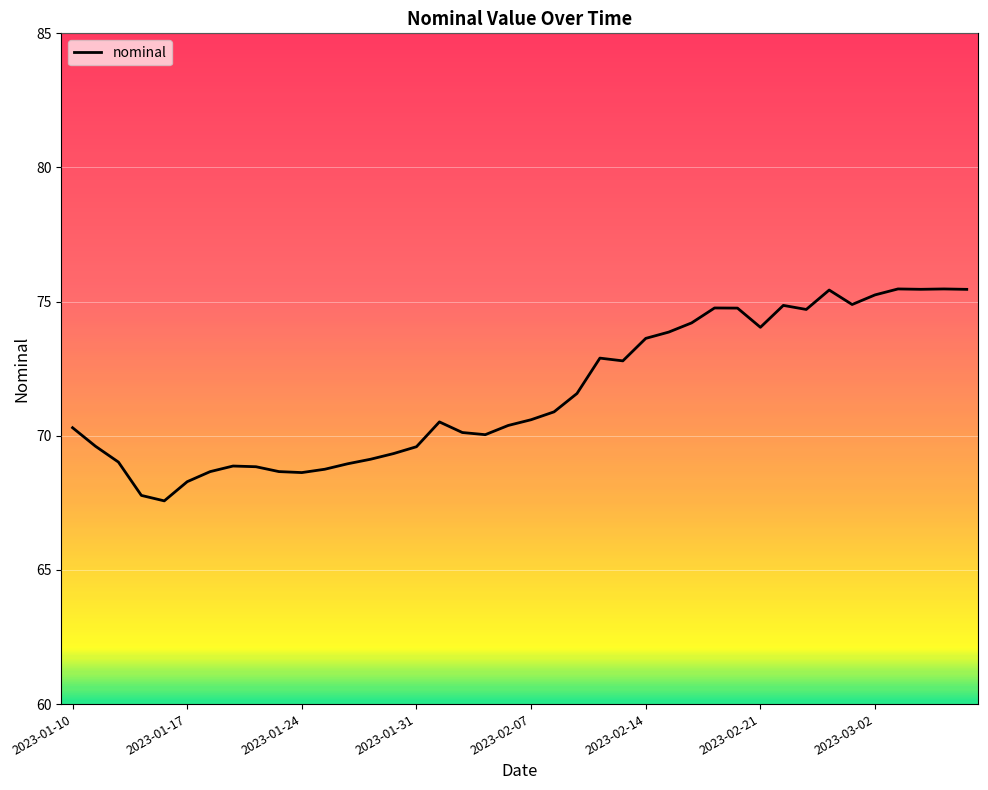

What is the difference between the maximum and minimum values?

7.9